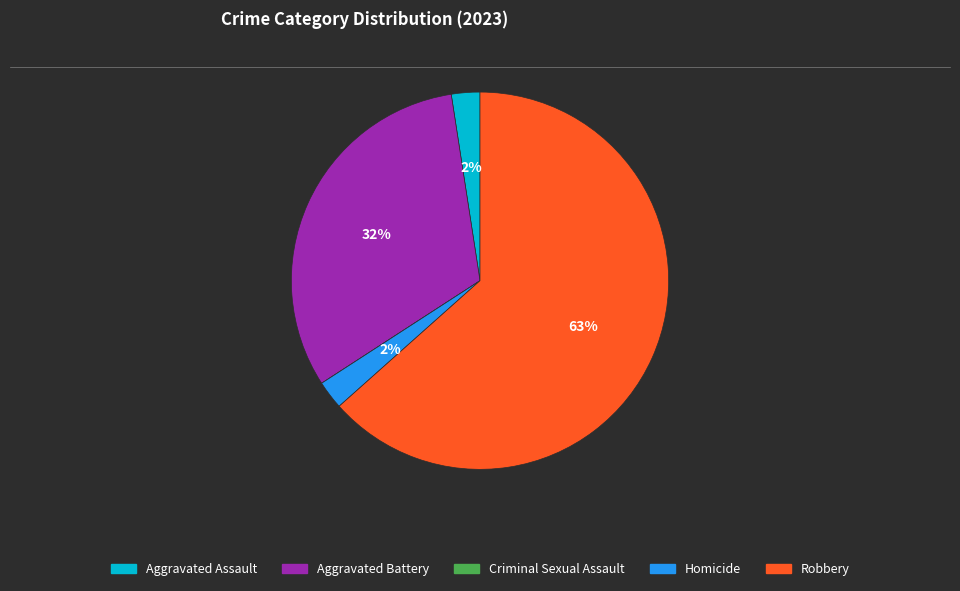

Is it true that Aggravated Battery is 45% of the pie?

False